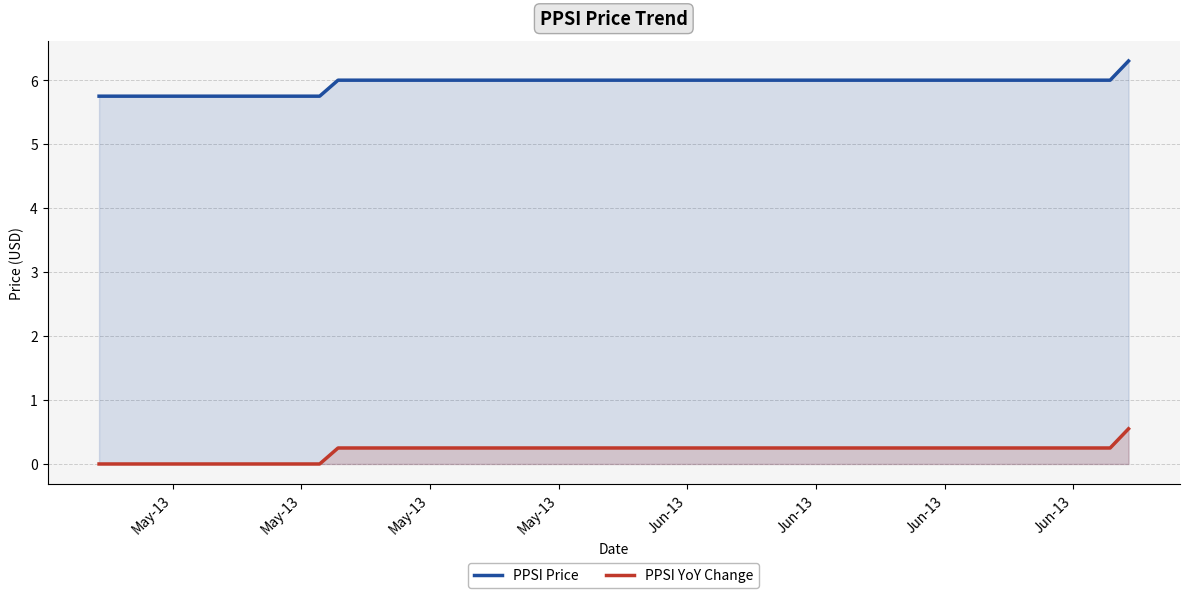

List the series in order of their peak value, highest first.

PPSI Price, PPSI YoY Change